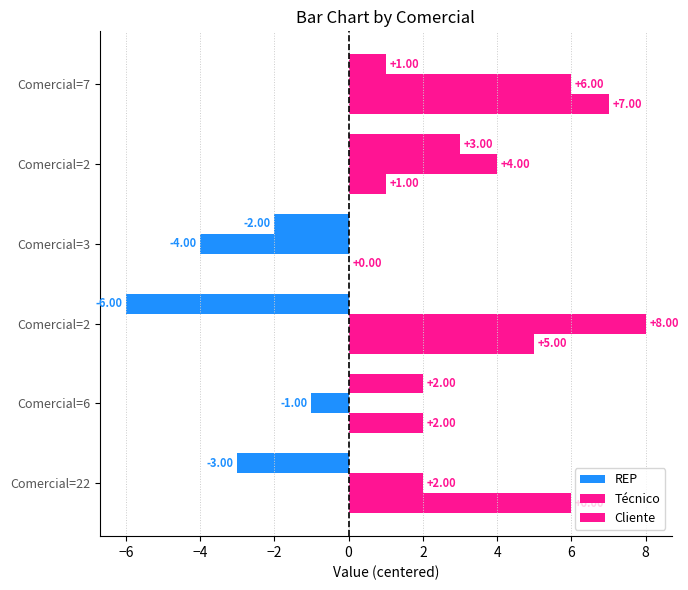

How many values in REP are above zero?

3